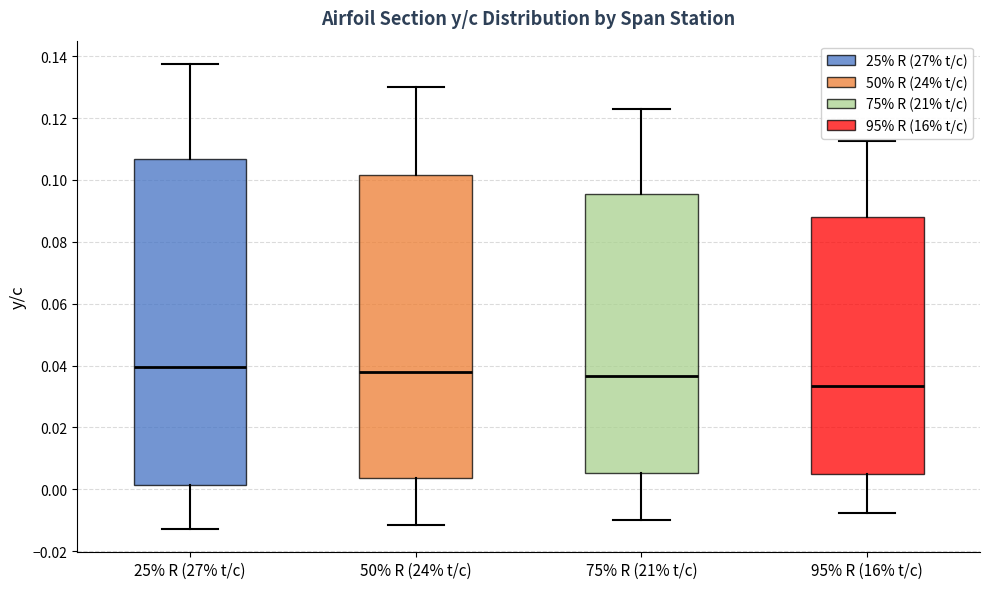

Which box is the tallest, from its lower edge to its upper edge?

25% R (27% t/c)